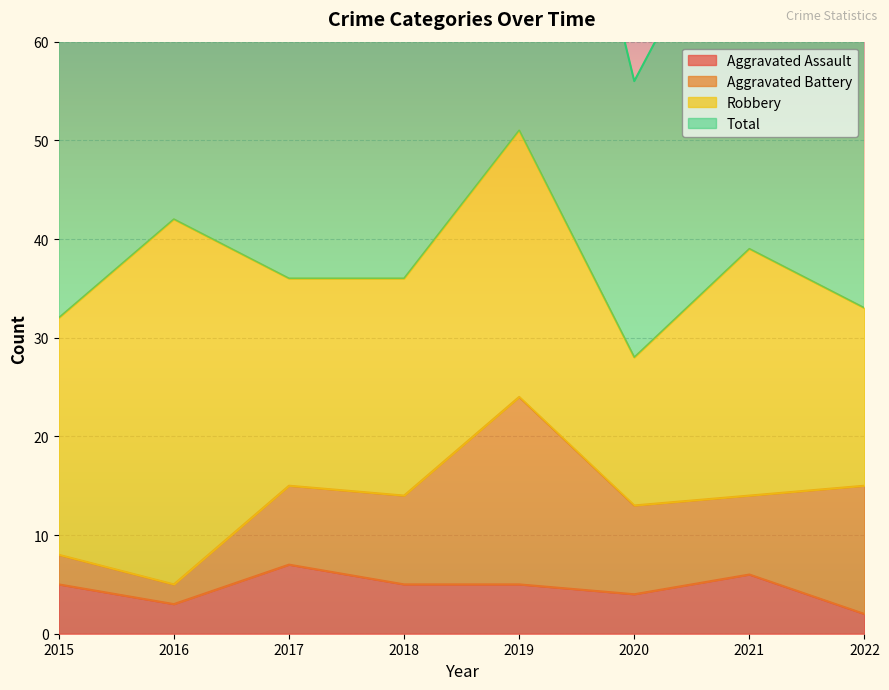

The Aggravated Assault series shows 6 at 2021. True or false?

True